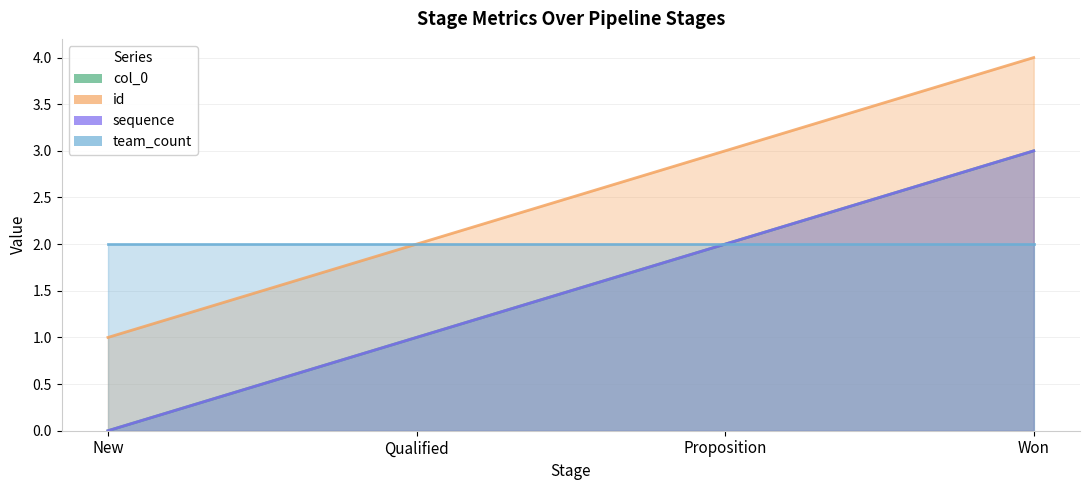

True or false: id has a value of 1 at Proposition.

False